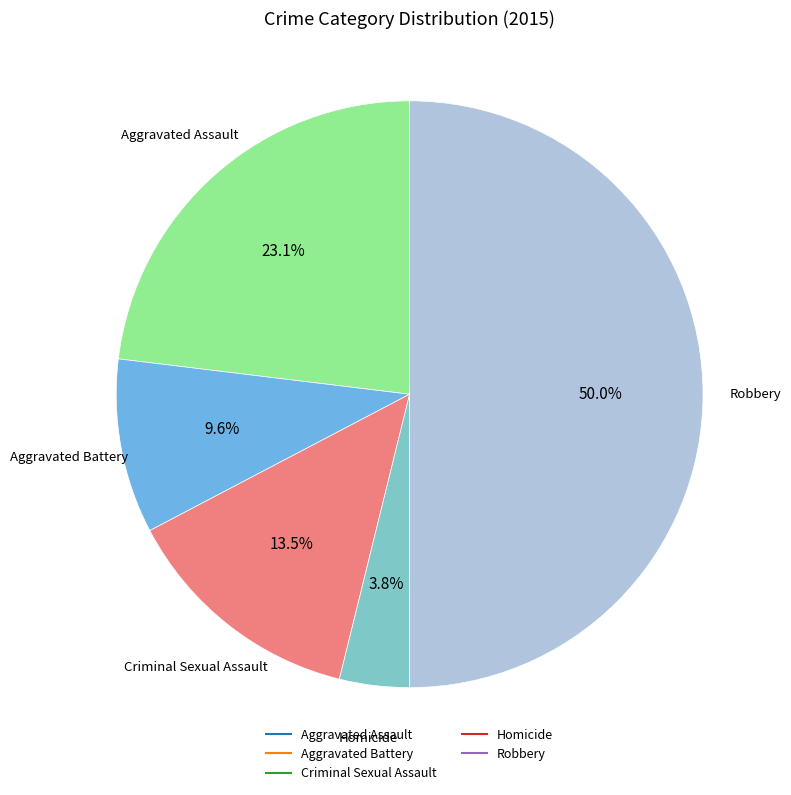

Rank the categories by value from highest to lowest.

Robbery, Aggravated Assault, Criminal Sexual Assault, Aggravated Battery, Homicide